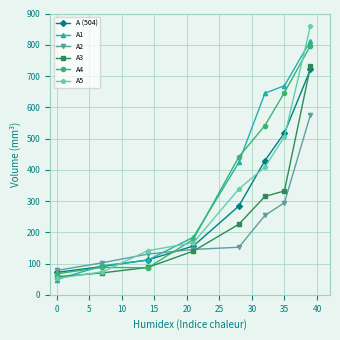

Which series has the widest spread of values?

A5